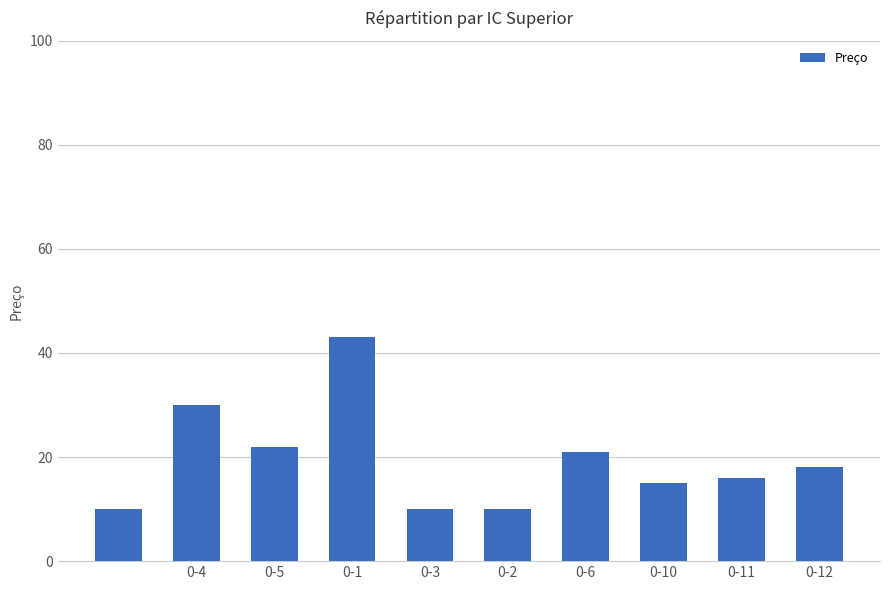

What is the value of the 8th bar from the left?

15